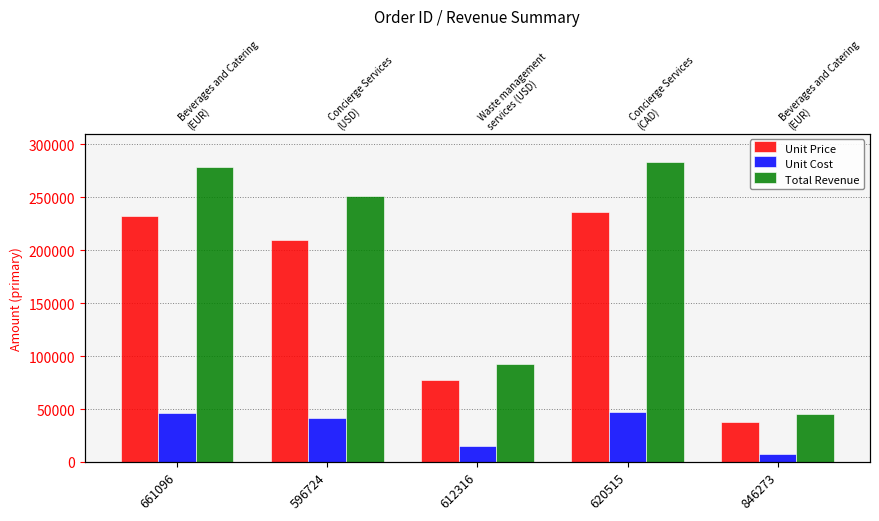

Rank the series by their average value, from lowest to highest.

Unit Cost, Unit Price, Total Revenue